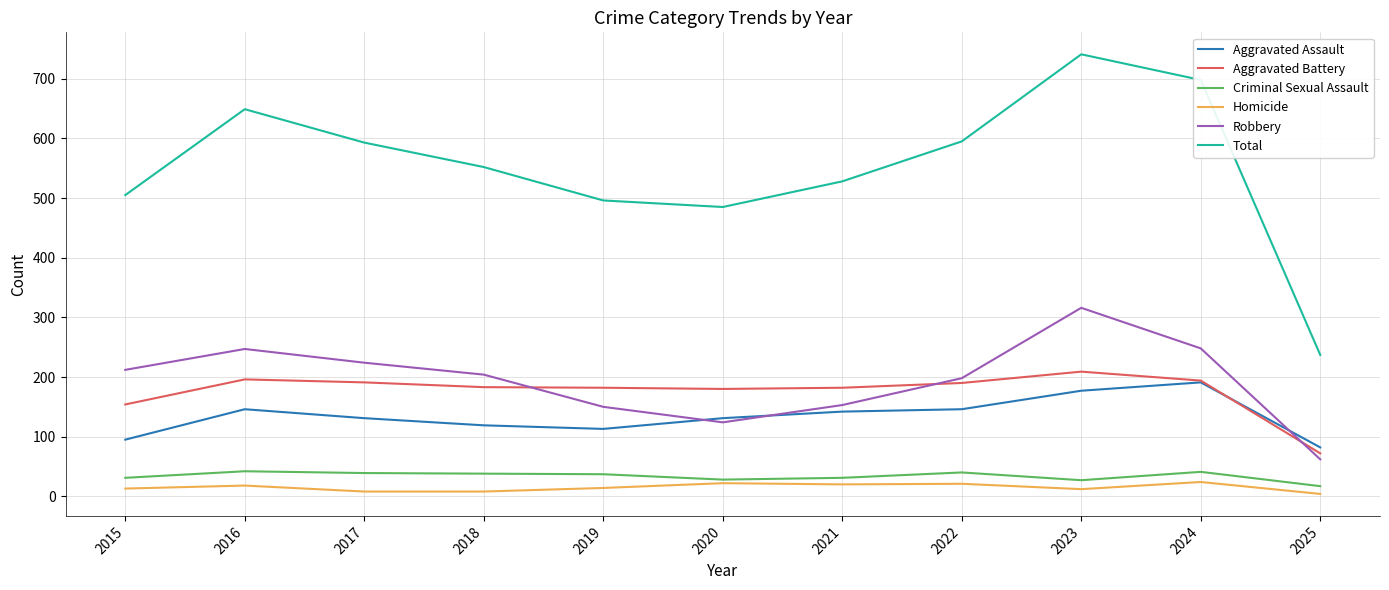

Rank the series by their maximum value, from highest to lowest.

Total, Robbery, Aggravated Battery, Aggravated Assault, Criminal Sexual Assault, Homicide